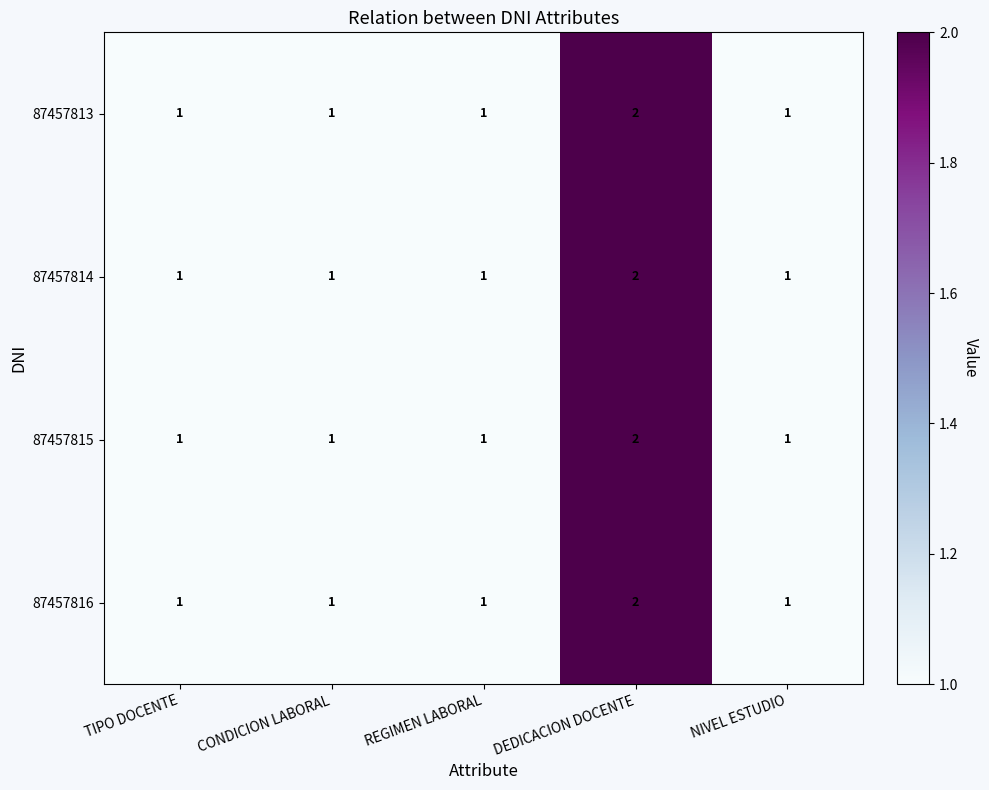

True or false: 87457814 has a value of 1 at TIPO DOCENTE.

True